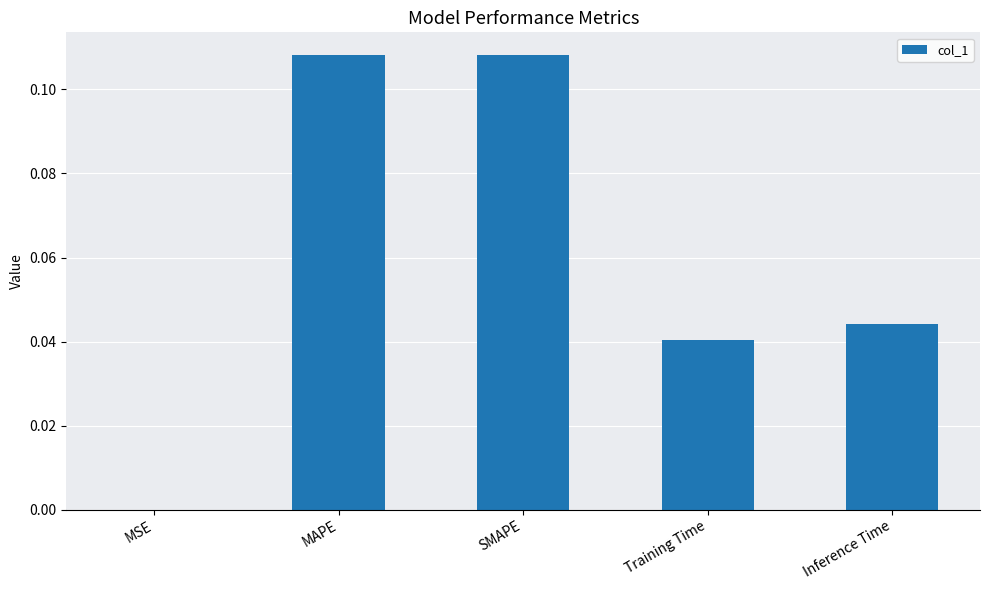

At which label is the value closest to 0?

MSE